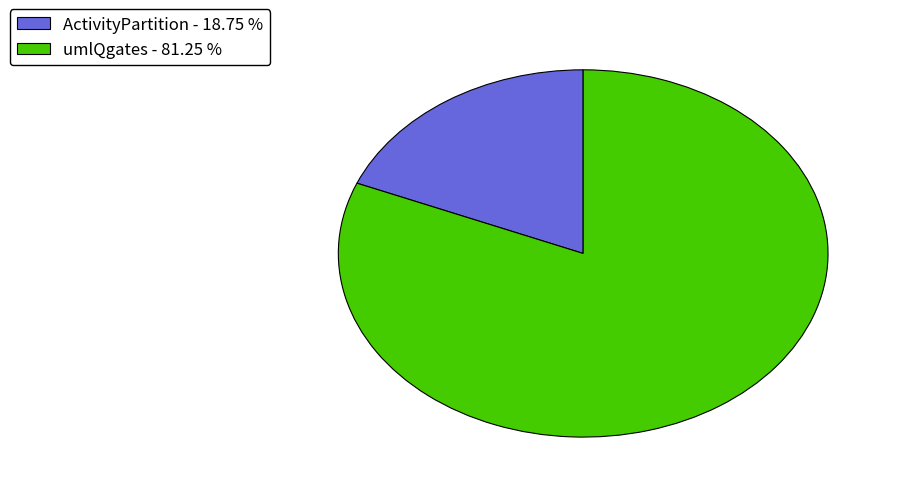

Rank the categories by value from highest to lowest.

umlQgates, ActivityPartition